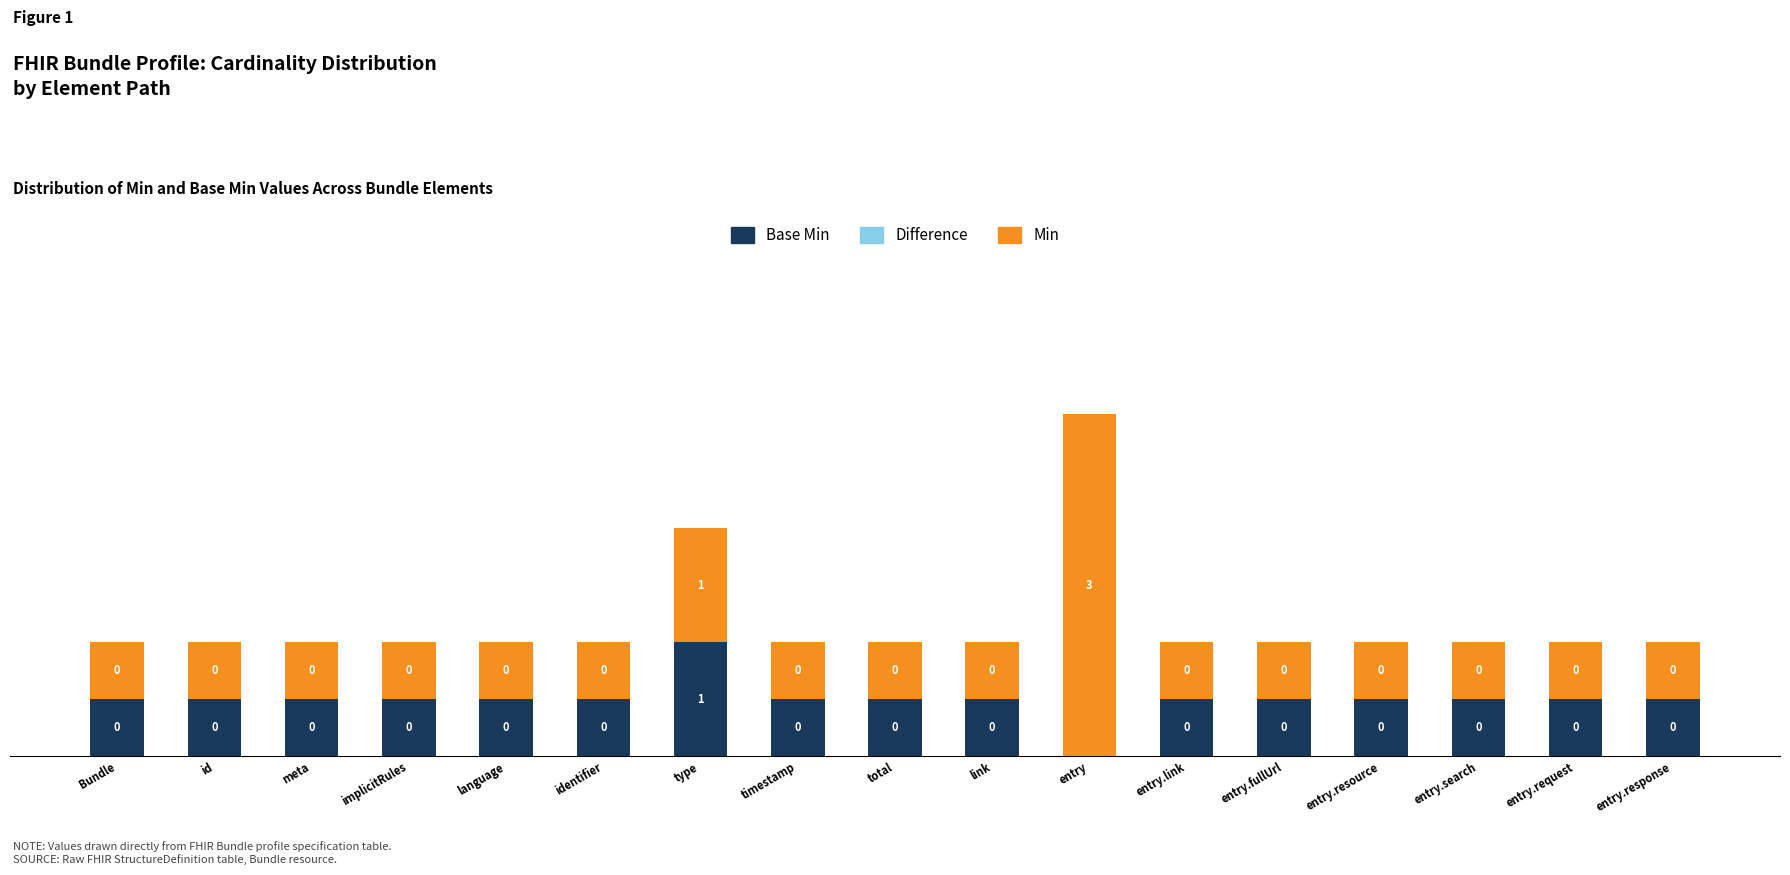

At which category is the sum across all series the highest?

entry